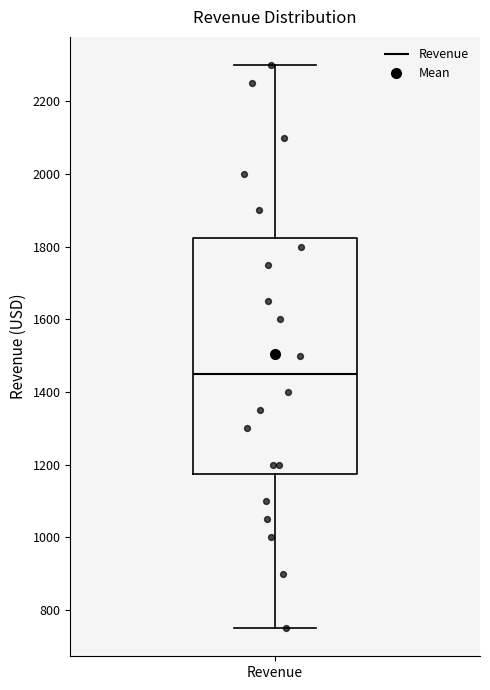

Where does the upper whisker of the box for Revenue end on the y-axis? The values are not printed on the chart, so give them approximately, as read against the axis.

2300